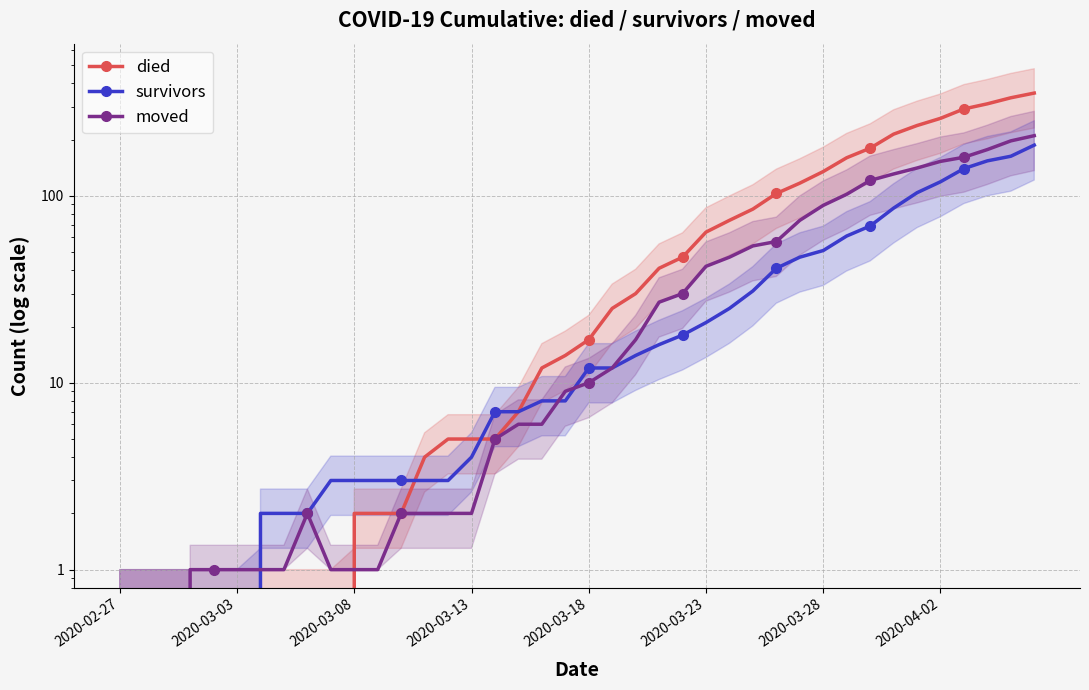

How many times do died and survivors cross each other?

2